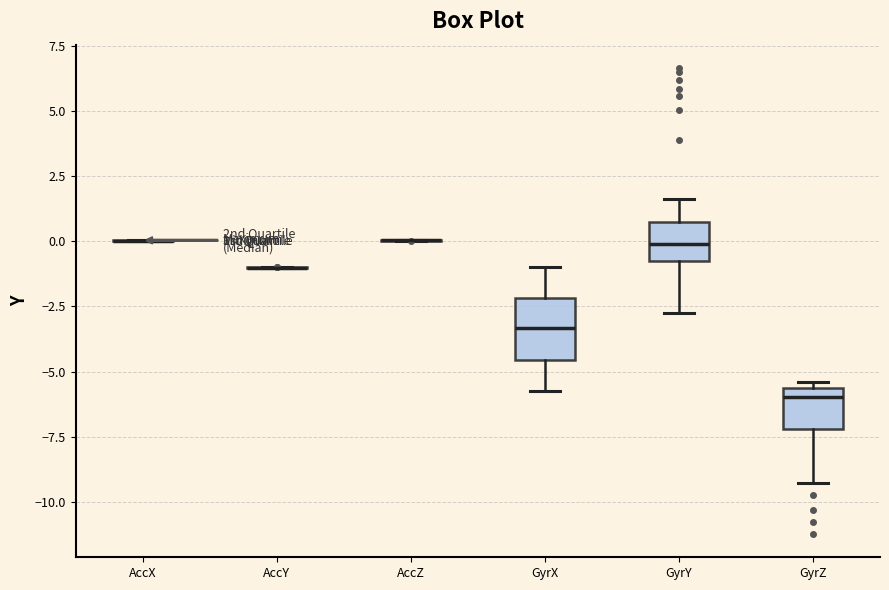

Reading left to right, transcribe this box plot: for each box, give where its median line is, the range the box spans, and where its two whiskers end, as read against the y-axis. The values are not printed on the chart, so give them approximately, as read against the axis.

AccX: box collapsed to a line at 0.0, whiskers 0.0 to 0.0
AccY: box collapsed to a line at -1.0, whiskers -1.0 to -1.0
AccZ: box collapsed to a line at 0.0, whiskers 0.0 to 0.0
GyrX: median -3.5, box -4.5 to -2.0, whiskers -5.5 to -1.0
GyrY: median 0.0, box -1.0 to 0.5, whiskers -3.0 to 1.5
GyrZ: median -6.0, box -7.0 to -5.5, whiskers -9.5 to -5.5 (just above the box's upper edge)